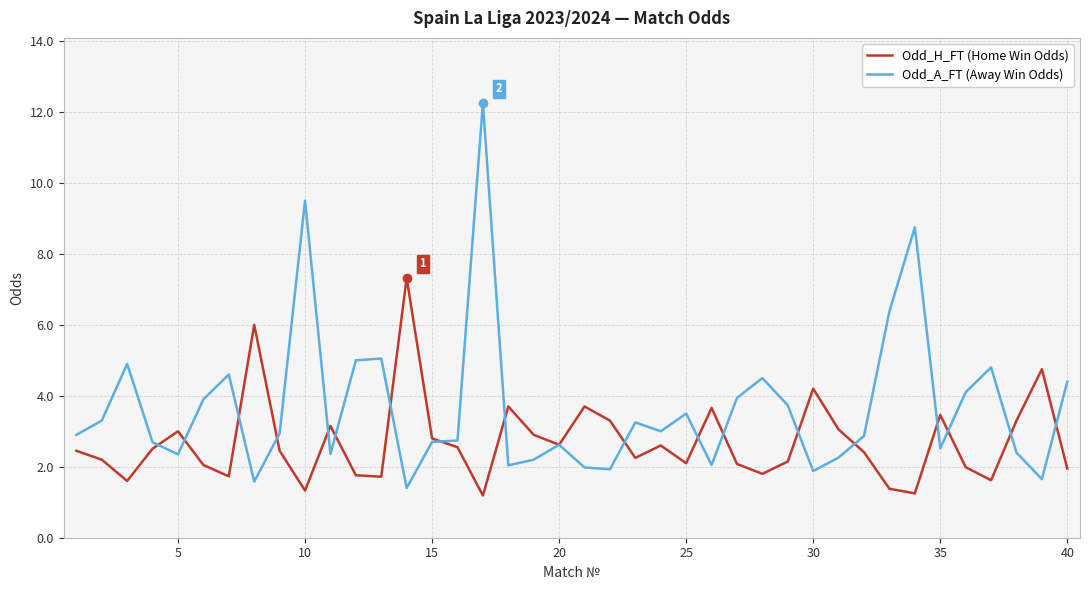

What is the smallest value displayed?

1.2